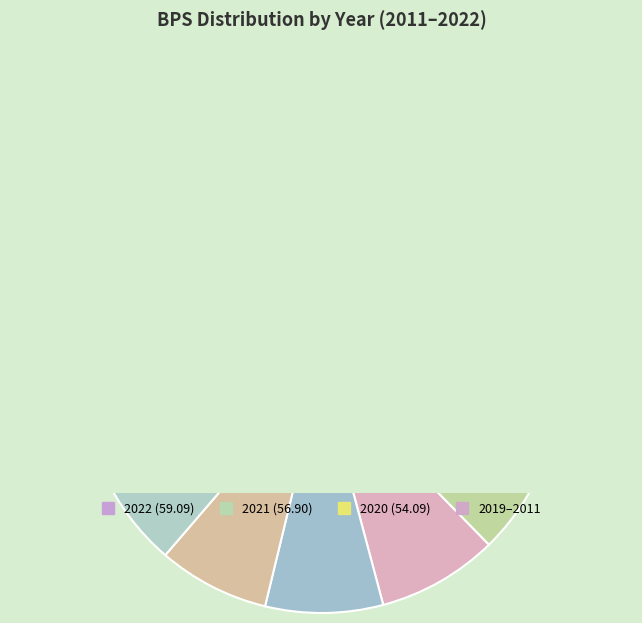

The 2020 slice represents 24% of the pie. True or false?

False